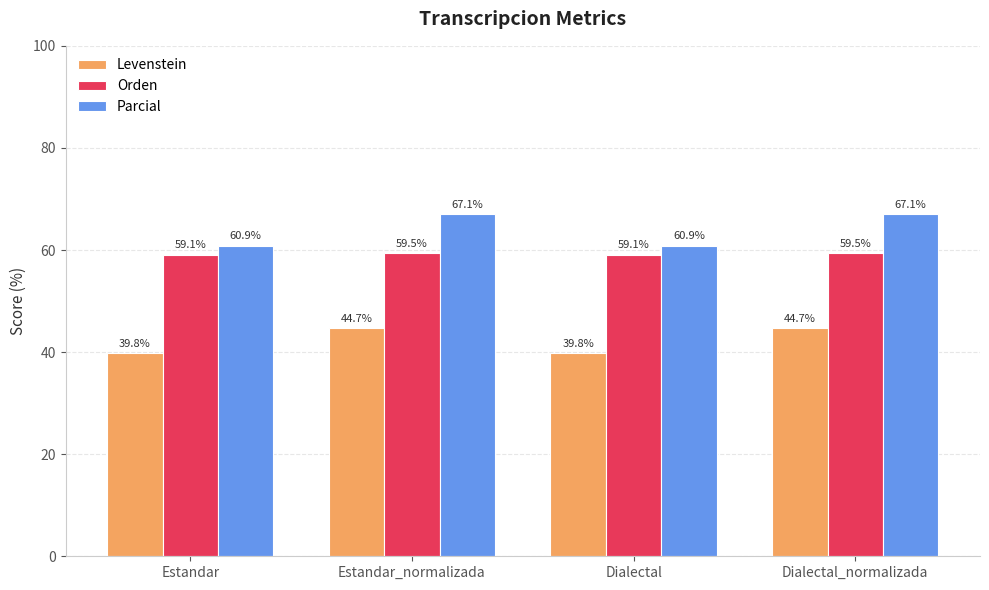

List the series in order of their peak value, highest first.

Parcial, Orden, Levenstein